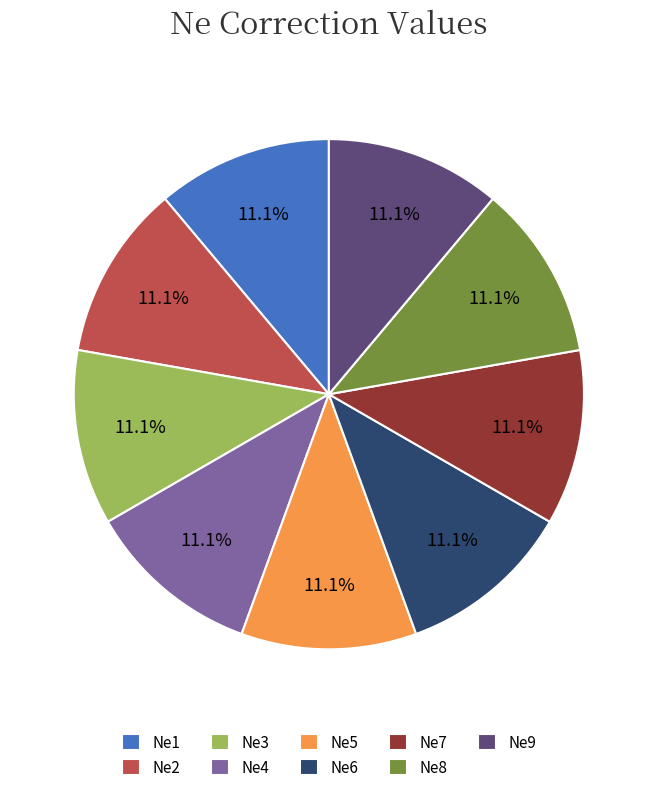

Combined, do Ne1 and Ne6 account for over 50%?

No